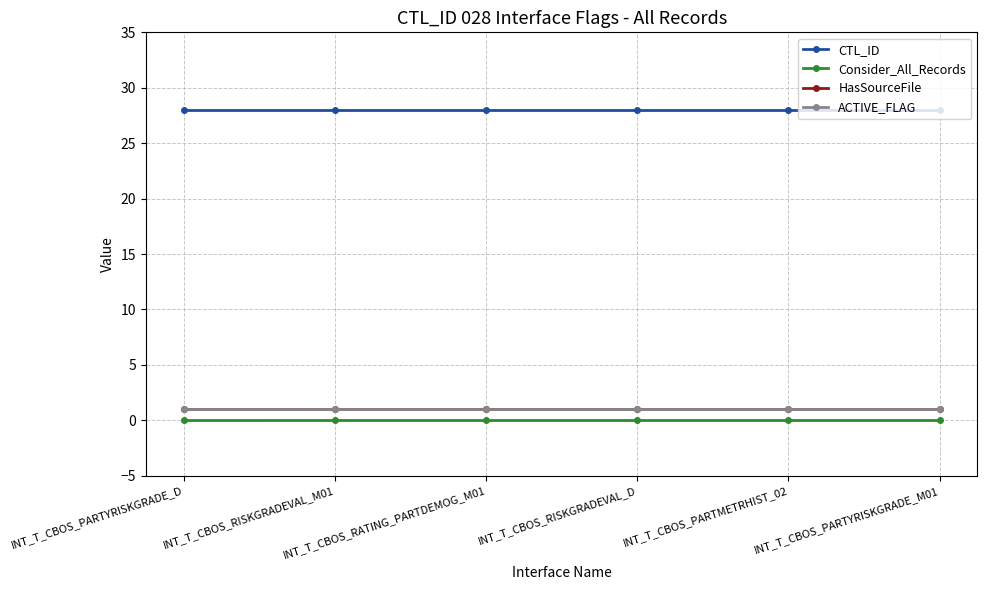

Reading left to right, what are all the values shown in this chart?

CTL_ID: 28	28	28	28	28	28
Consider_All_Records: 0	0	0	0	0	0
HasSourceFile: 1	1	1	1	1	1
ACTIVE_FLAG: 1	1	1	1	1	1